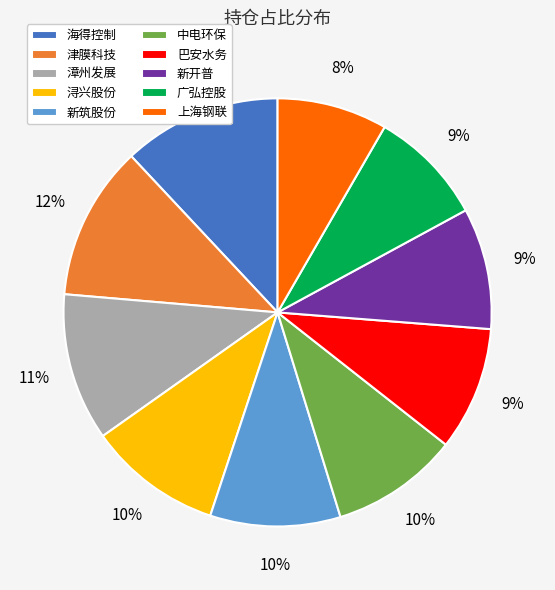

Between 新开普 and 津膜科技, which is larger?

津膜科技